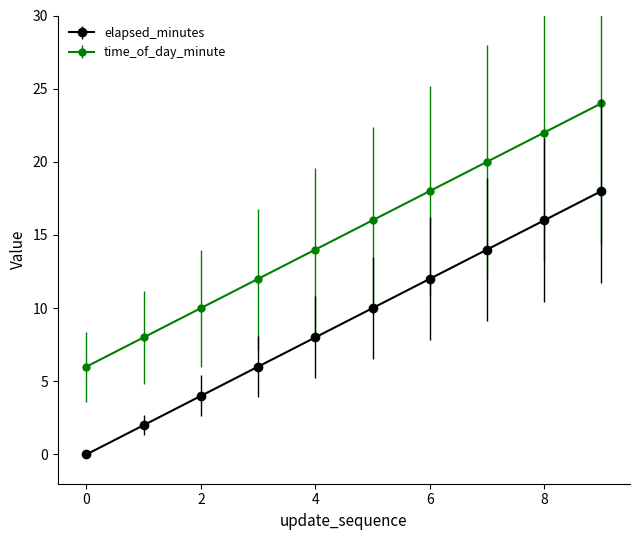

What is the minimum value for time_of_day_minute?

6